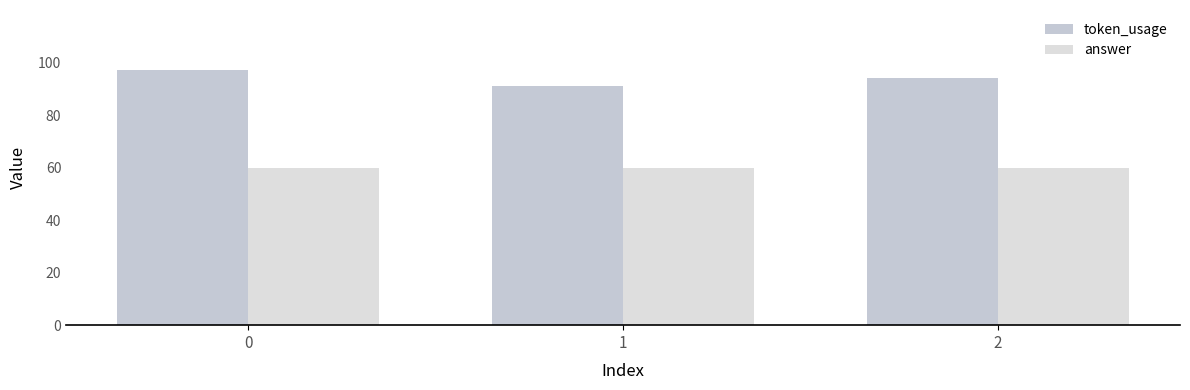

What is the minimum value for token_usage?

91